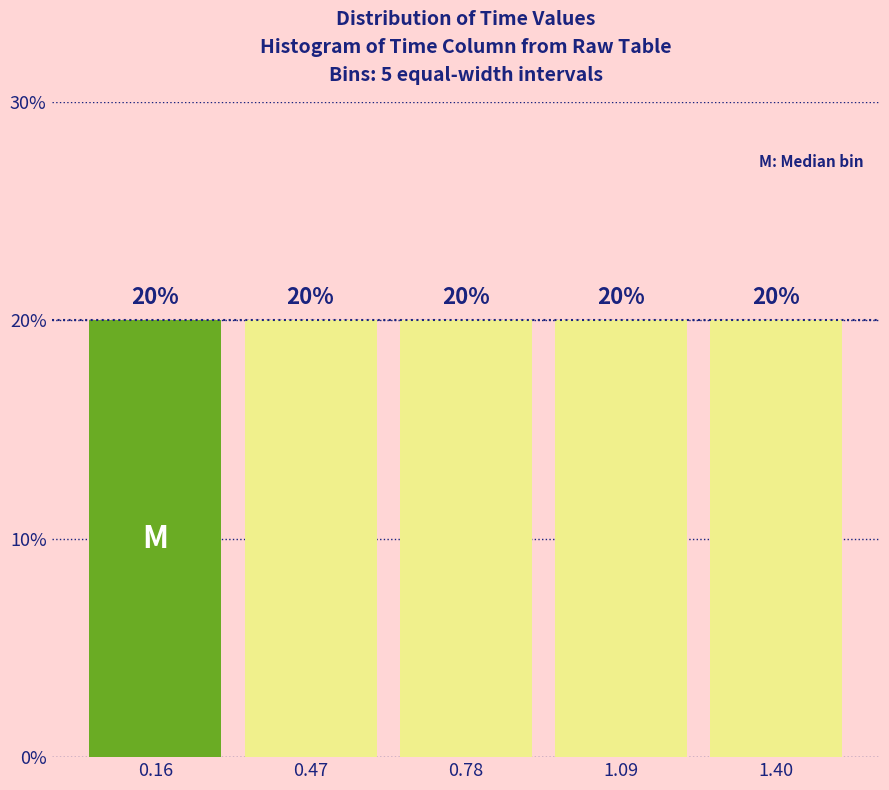

Reading left to right, transcribe this chart: for each bar, give the range it covers on the x-axis and its height. The bar edges are not printed on the chart, so give them approximately, as read against the axis.

0.00 to 0.30: 20
0.30 to 0.60: 20
0.60 to 0.95: 20
0.95 to 1.25: 20
1.25 to 1.55: 20